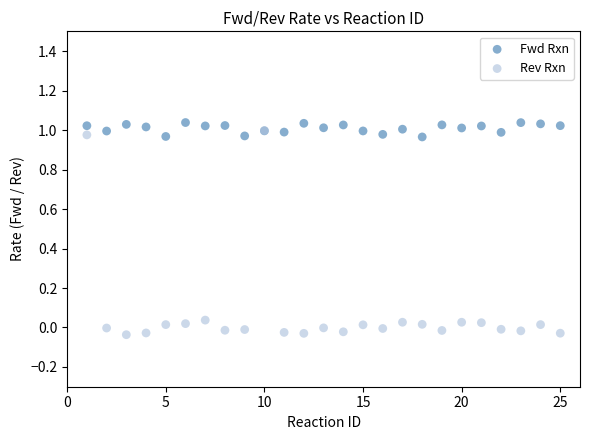

What are all the series names shown in the legend?

Fwd Rxn, Rev Rxn